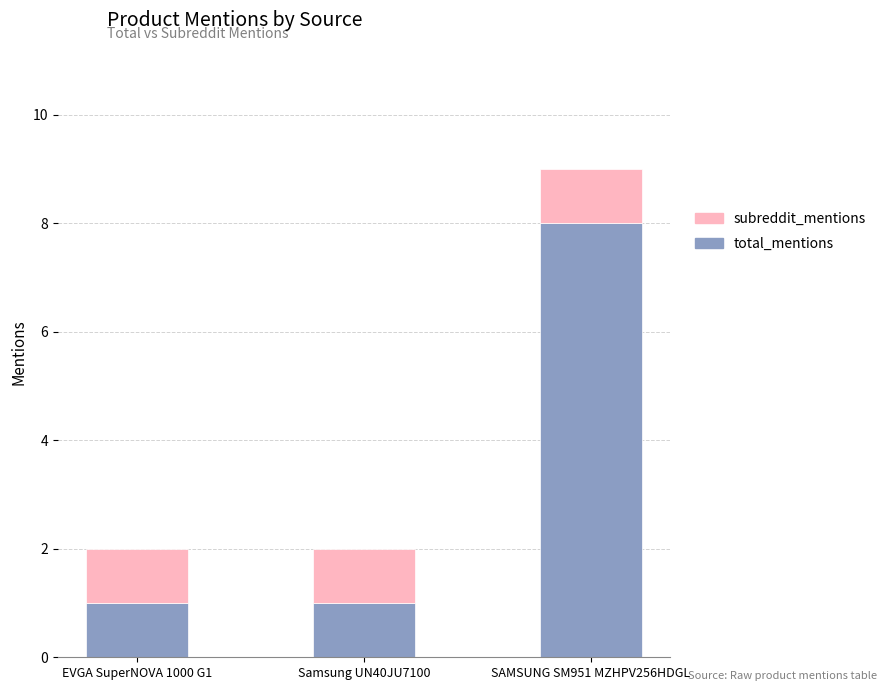

The total_mentions series shows 0 at EVGA SuperNOVA 1000 G1. True or false?

False